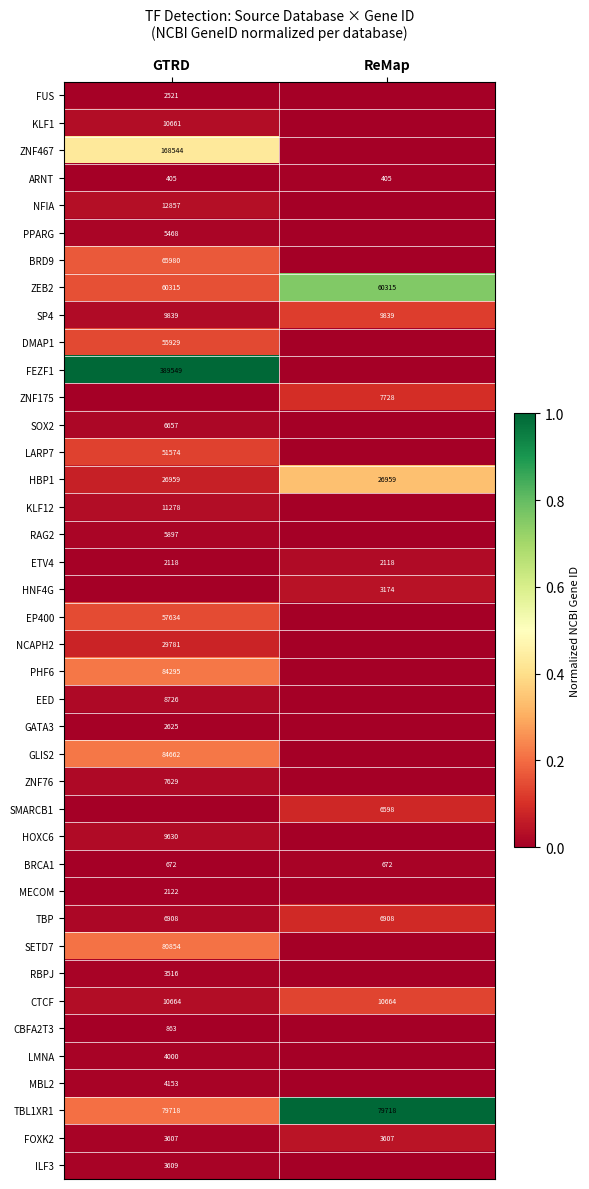

At which category does the chart reach its minimum across all series?

ReMap